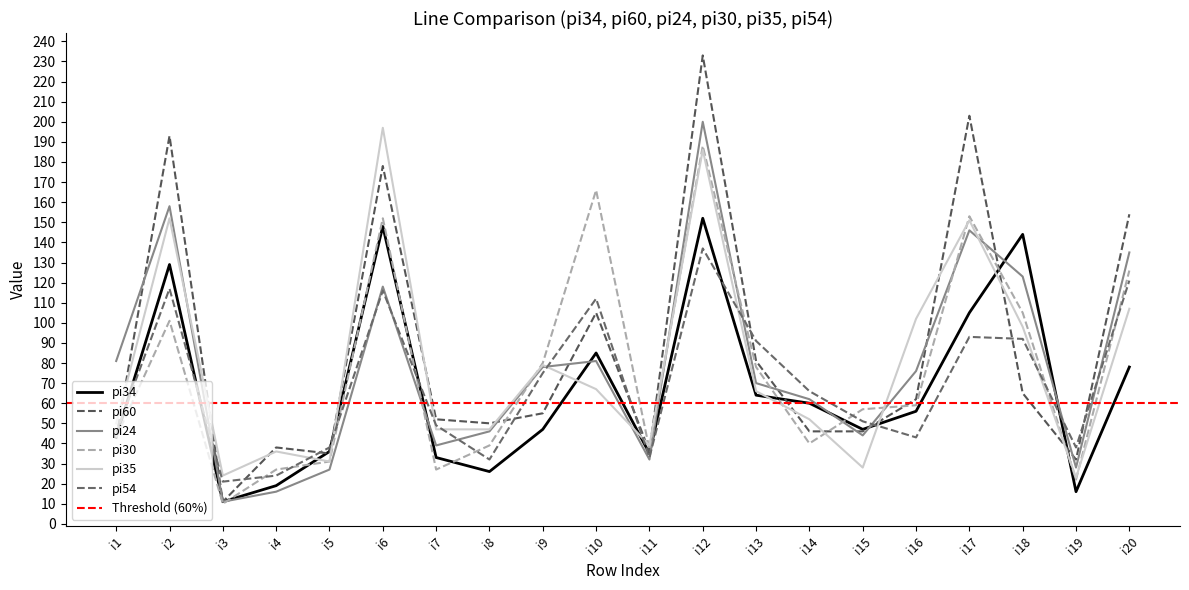

True or false: pi34 has a value of 60 at i14.

True